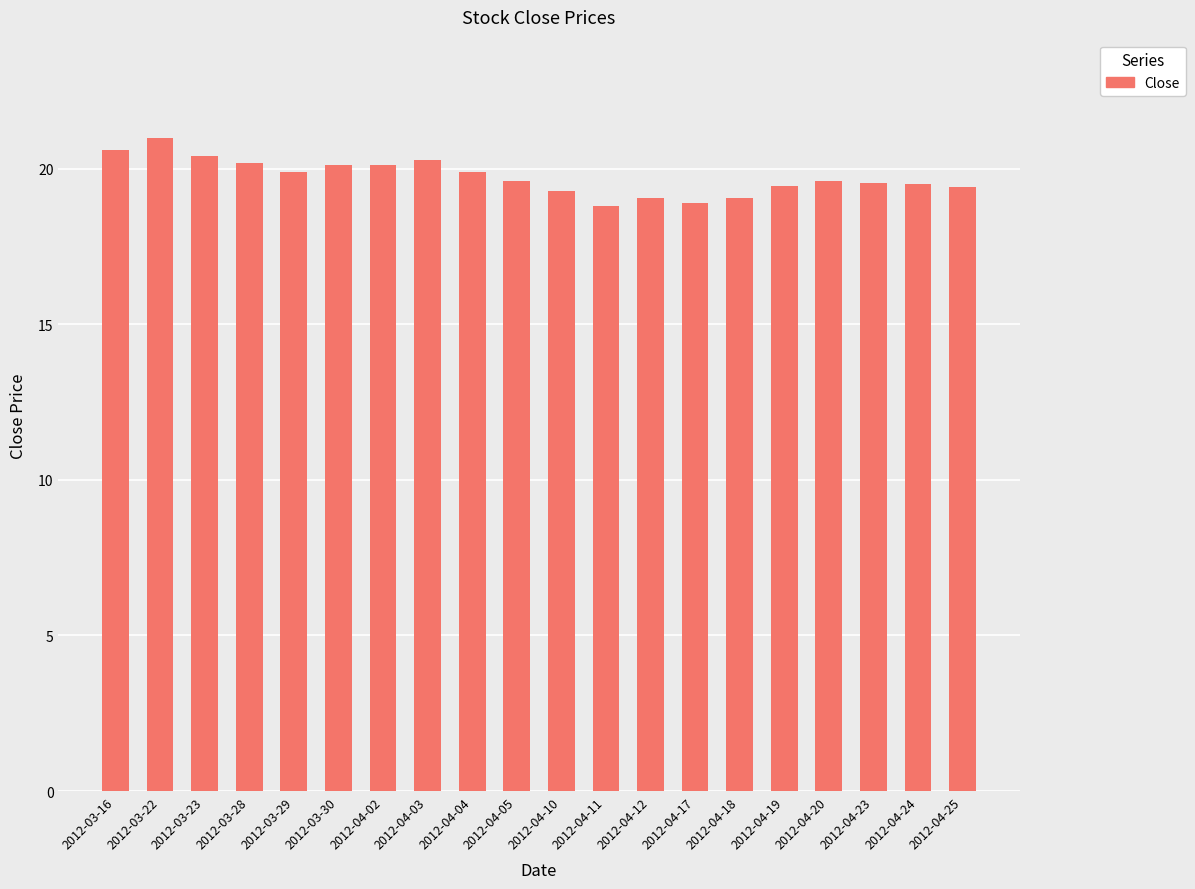

What is the ratio of the value at 2012-04-24 to the value at 2012-04-04?

1.0